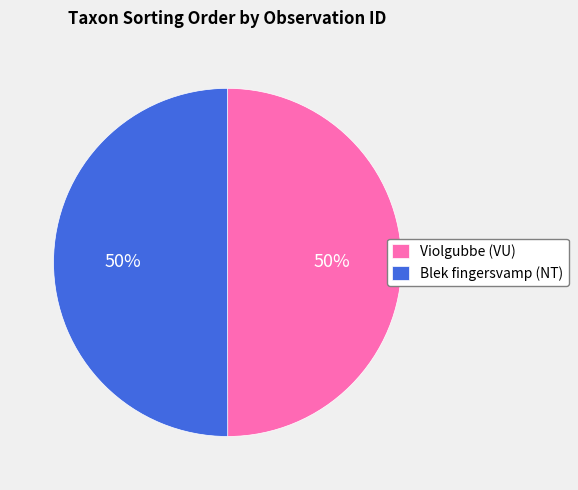

Is the sum of Blek fingersvamp (NT) and Violgubbe (VU) greater than half?

Yes